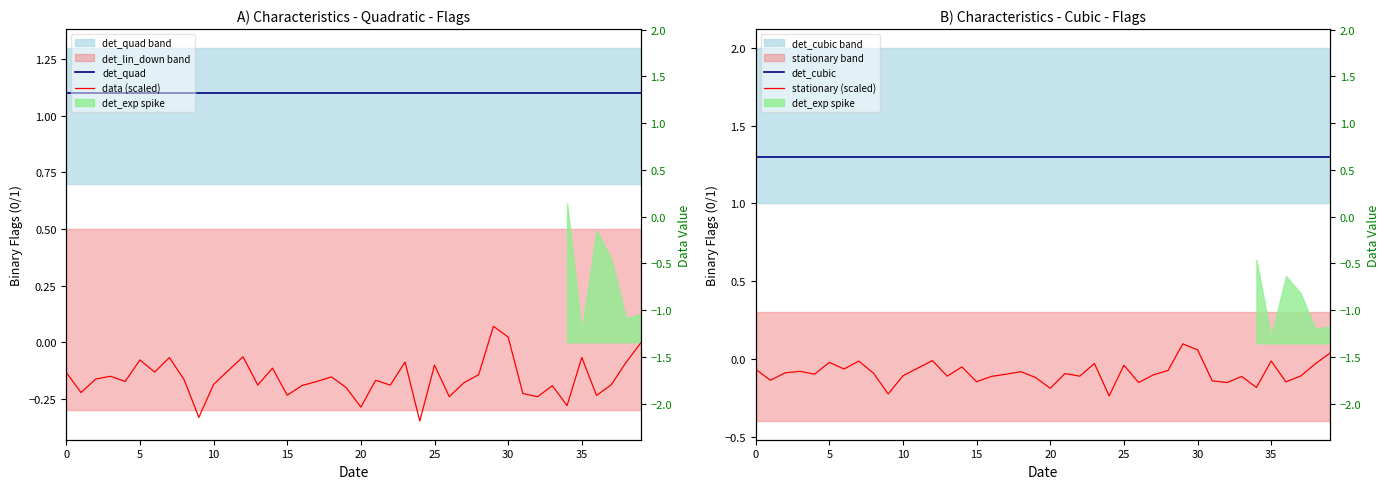

Between 17 and 33, which series saw the biggest shift?

data (scaled)